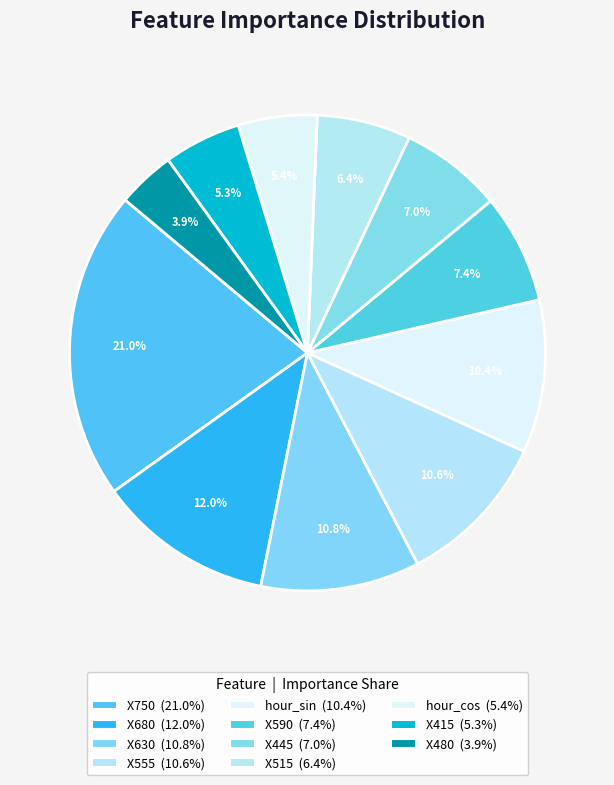

What percentage do X750 and hour_cos together represent?

26.4%